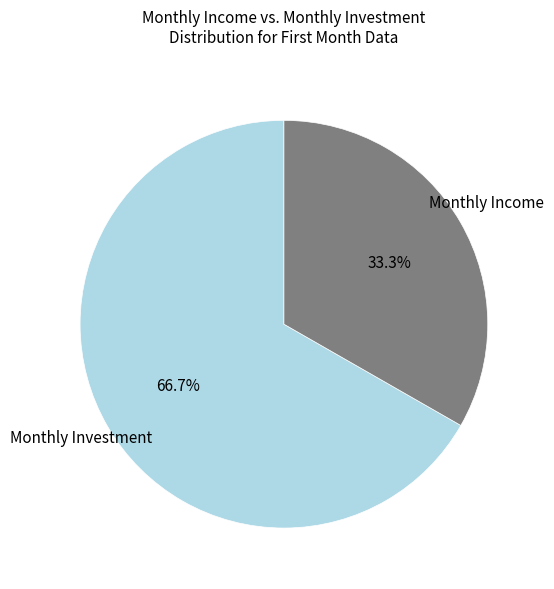

Does any single category account for the majority?

Yes